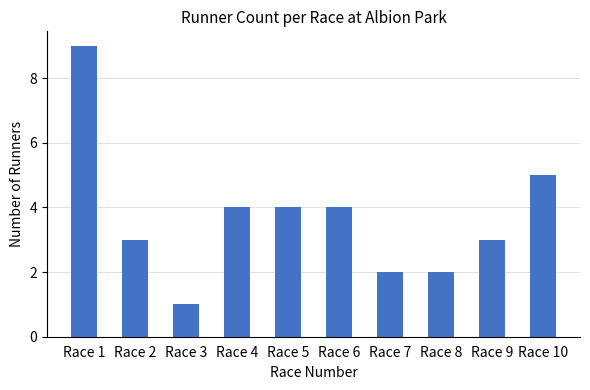

What is the smallest value displayed?

1